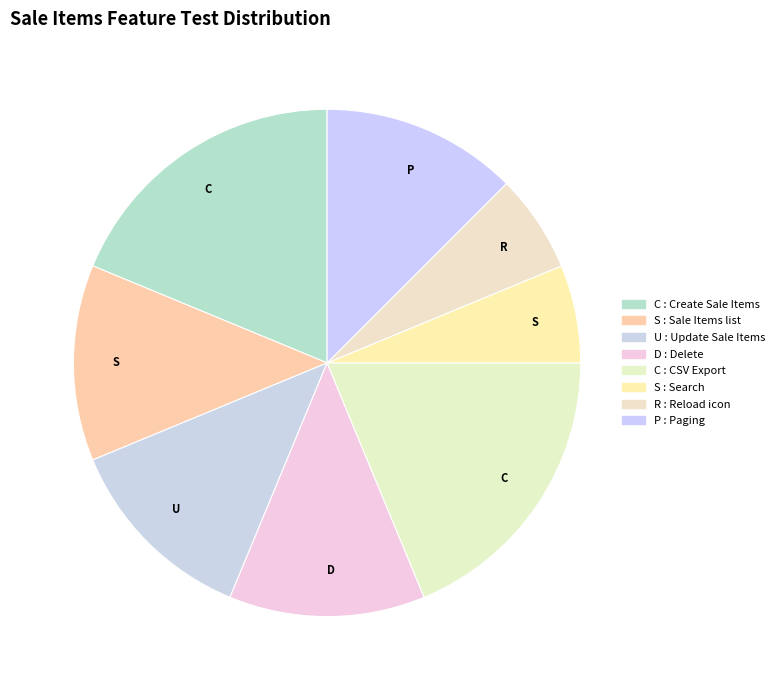

How many slices are in this pie chart?

8